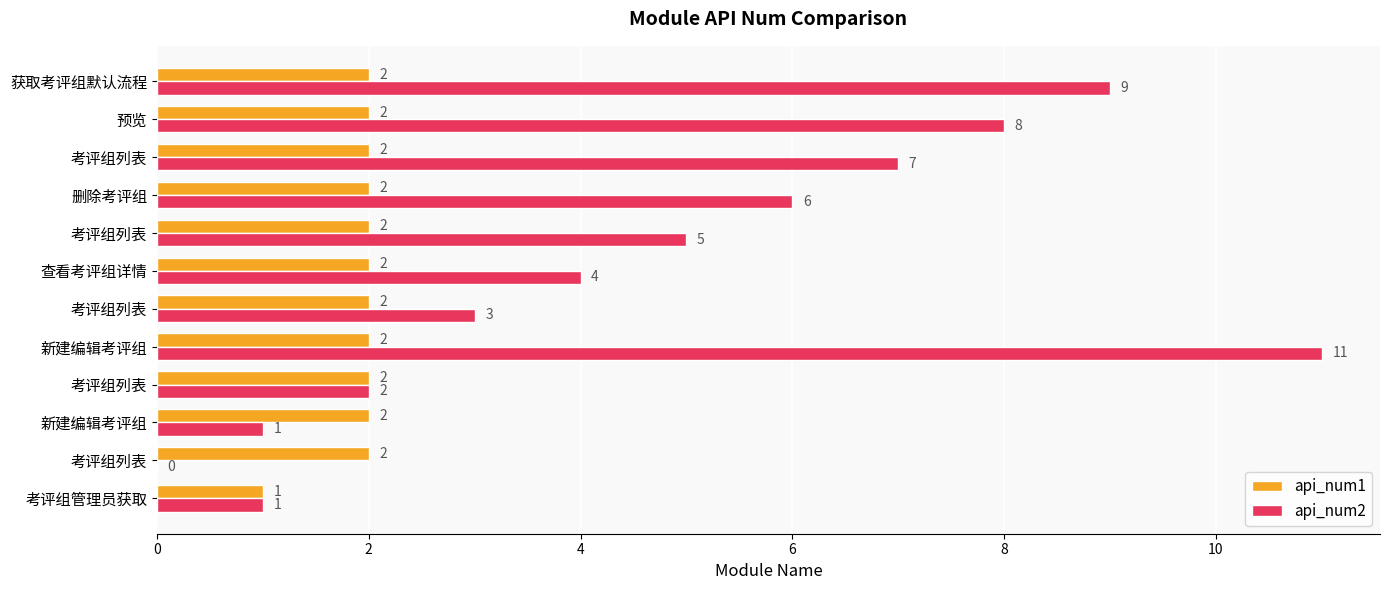

Does the chart contain stacked bars?

No